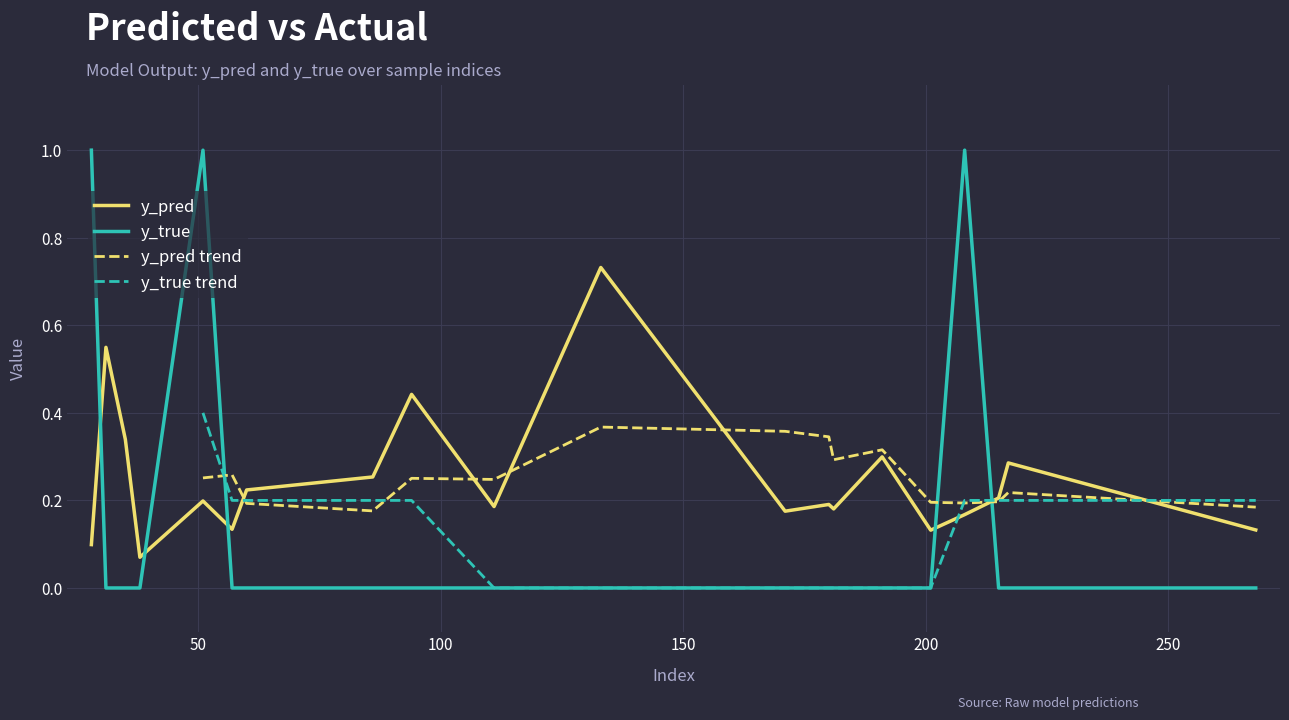

How many times do y_pred and y_true cross each other?

5